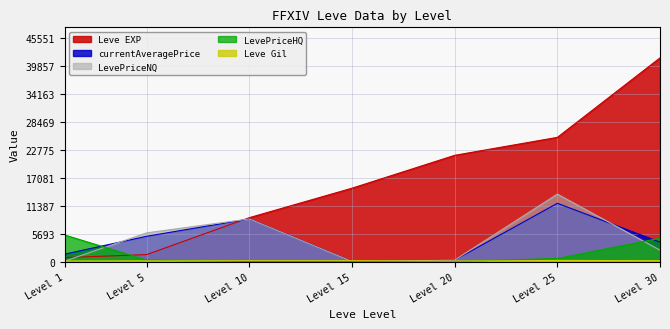

Between Level 1 and Level 30, which series saw the biggest shift?

Leve EXP